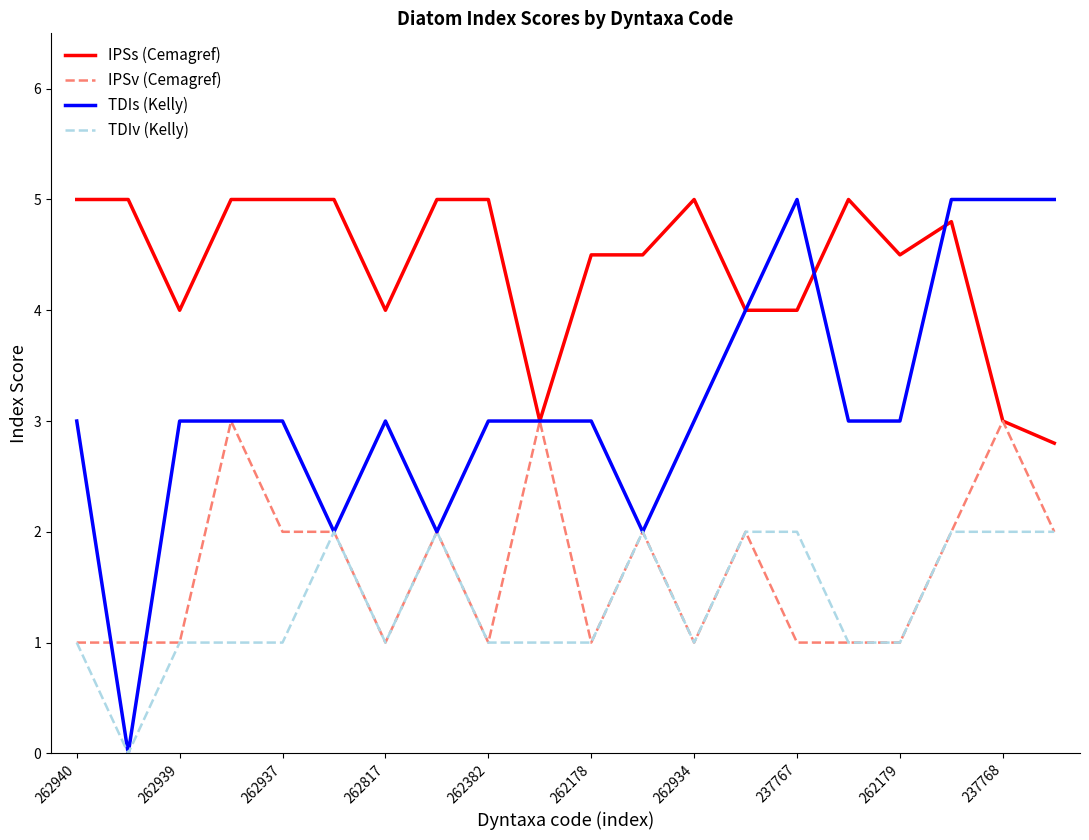

Which series has the largest total across all categories?

IPSs (Cemagref)